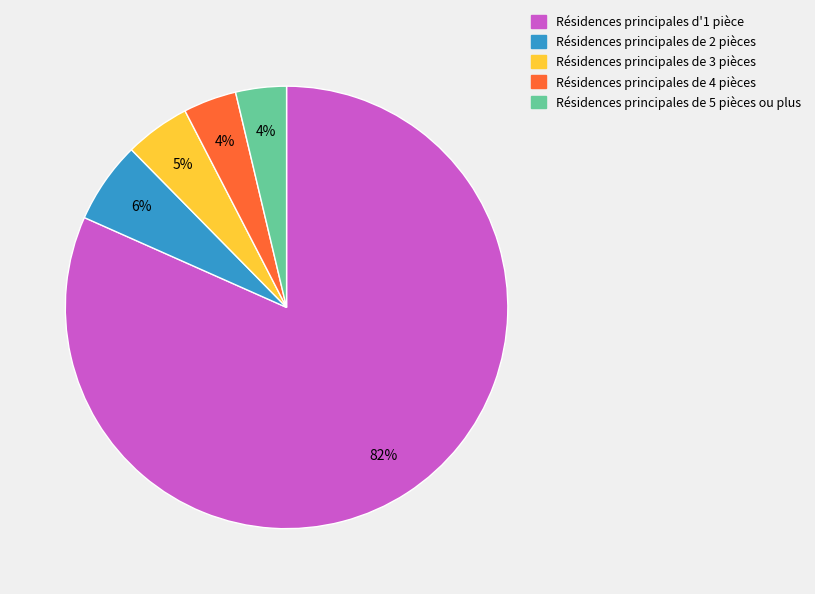

To the nearest percent, what is the average slice percentage?

20%